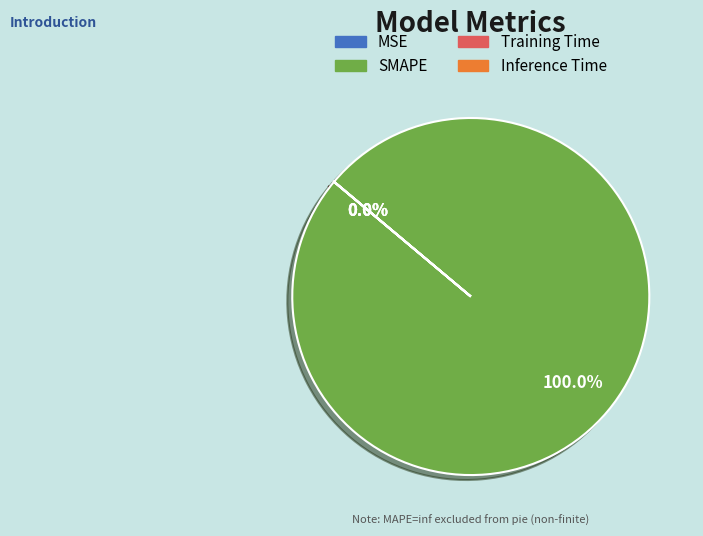

True or false: Training Time accounts for 0% of the total.

True